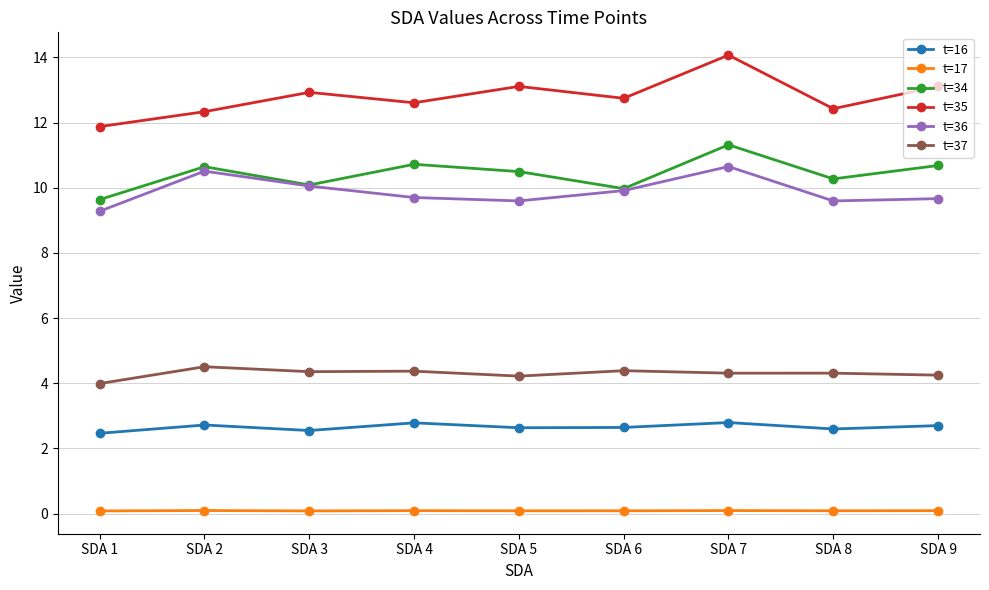

What is the difference between the highest and lowest values at SDA 3?

12.8